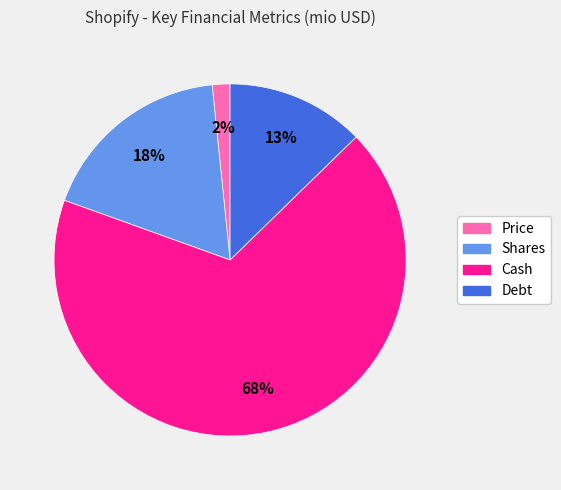

True or false: Debt accounts for 25% of the total.

False